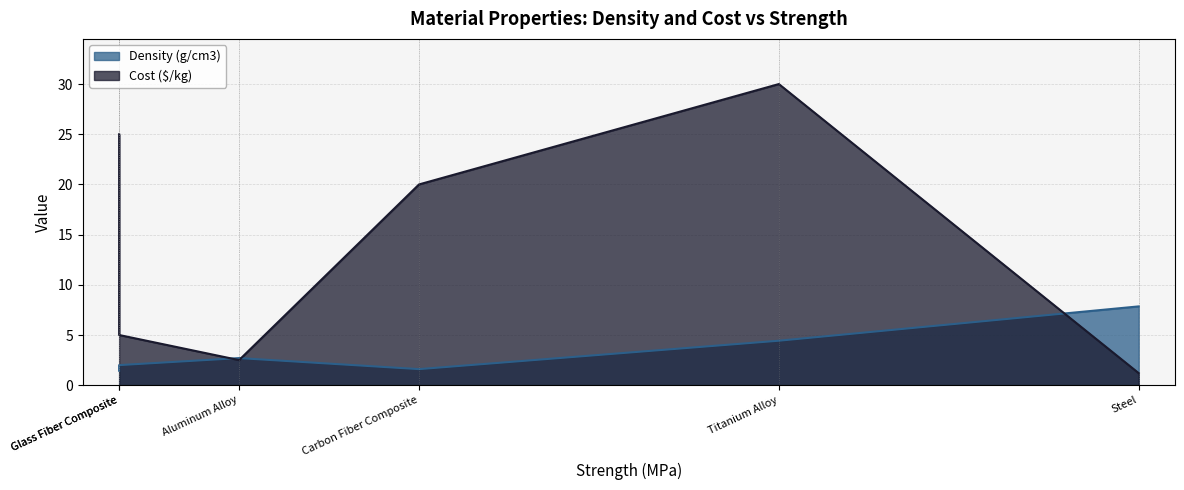

Which series has the largest total across all categories?

Cost ($/kg)